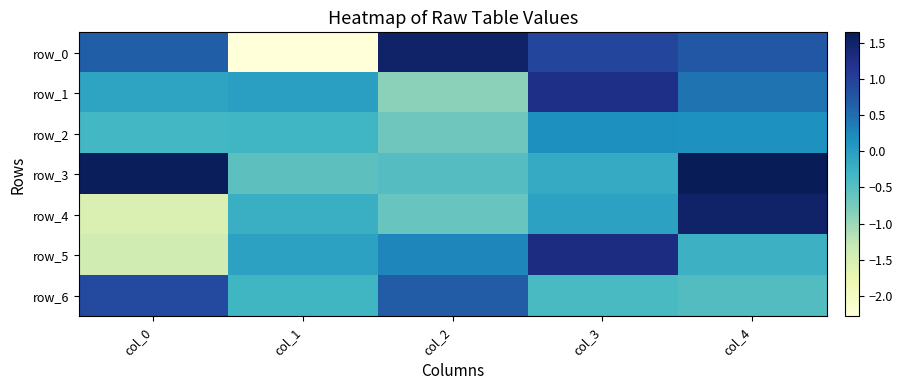

Reading left to right, transcribe all the data shown in this chart.

row_0: col_0=0.7	col_1=-2.3	col_2=1.5	col_3=0.9	col_4=0.7
row_1: col_0=-0.1	col_1=-0.0	col_2=-0.9	col_3=1.3	col_4=0.5
row_2: col_0=-0.3	col_1=-0.3	col_2=-0.7	col_3=0.2	col_4=0.2
row_3: col_0=1.6	col_1=-0.5	col_2=-0.5	col_3=-0.2	col_4=1.6
row_4: col_0=-1.5	col_1=-0.2	col_2=-0.6	col_3=-0.0	col_4=1.5
row_5: col_0=-1.4	col_1=-0.0	col_2=0.3	col_3=1.3	col_4=-0.3
row_6: col_0=0.9	col_1=-0.3	col_2=0.7	col_3=-0.4	col_4=-0.5